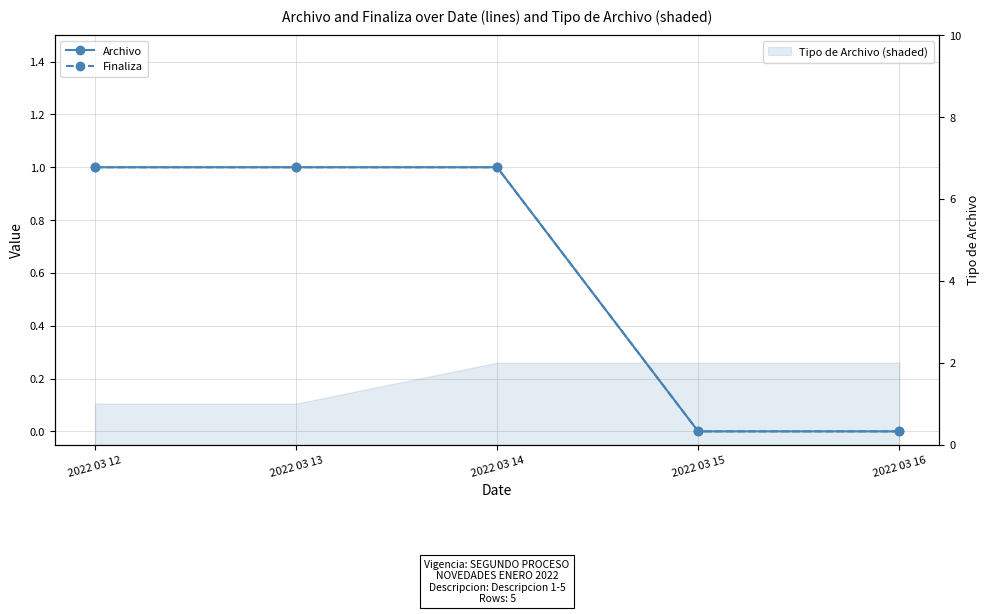

How many values in Archivo are above zero?

3